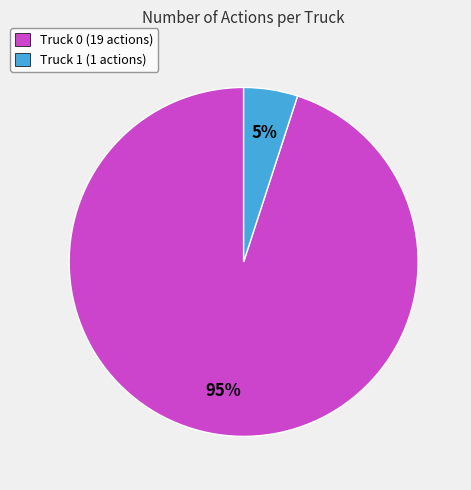

What is the largest slice in the pie chart?

Truck 0